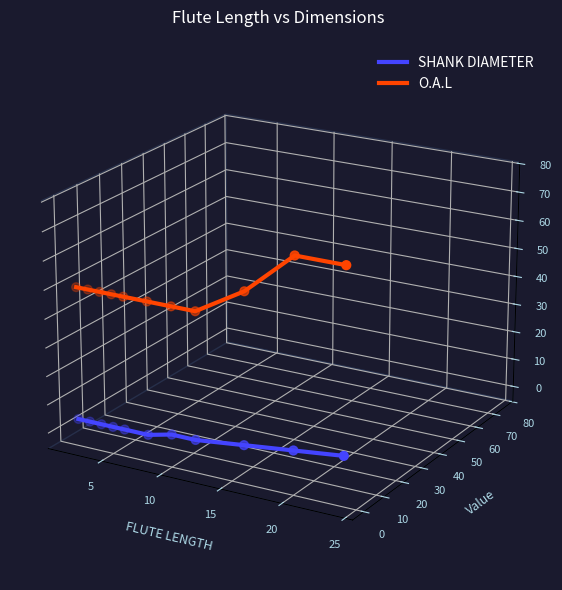

Which series contains the lowest Y value?

SHANK DIAMETER